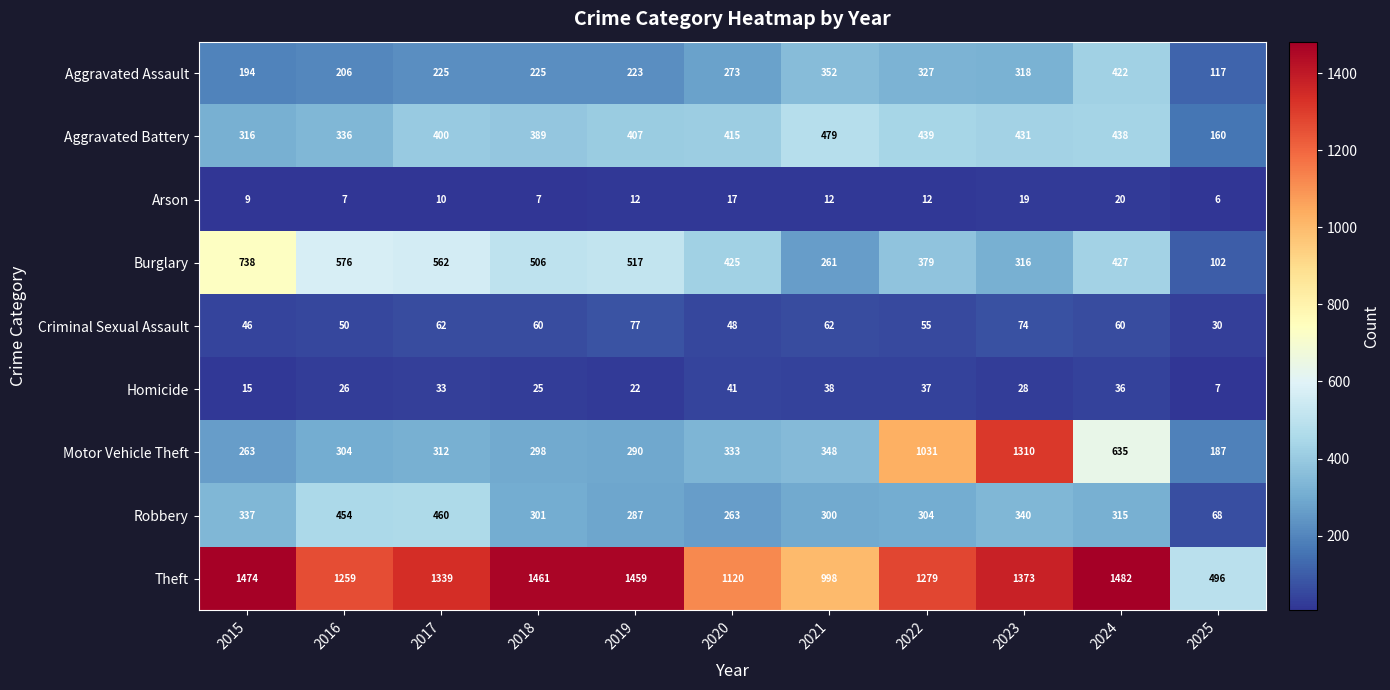

At how many categories does at least one series exceed 979?

10